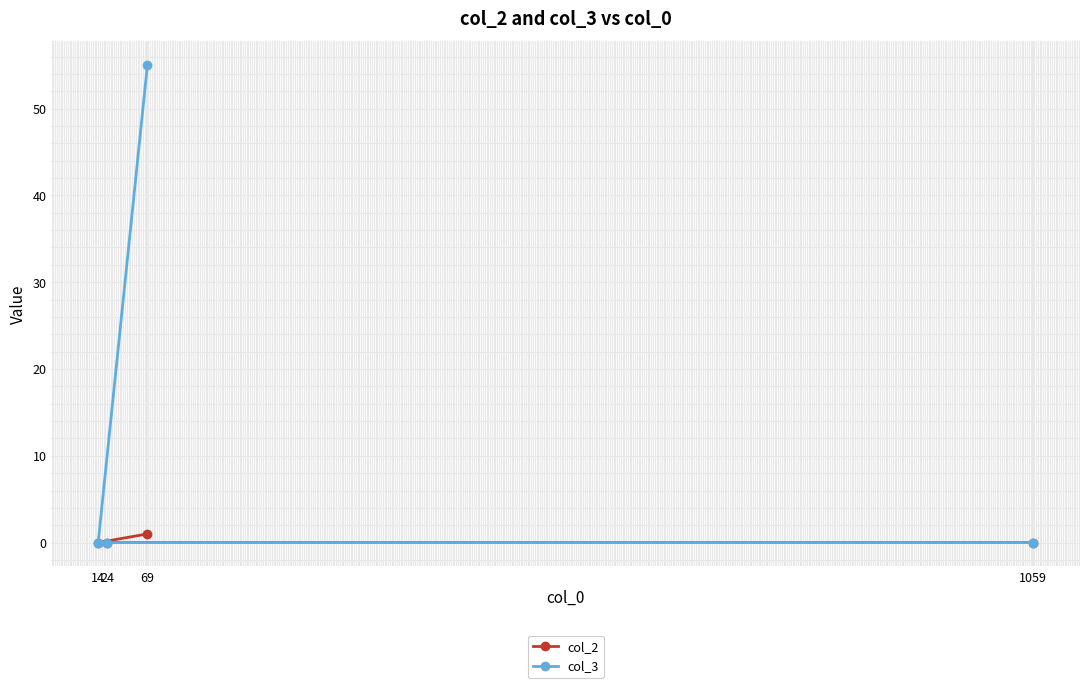

At which category is the sum across all series the highest?

69